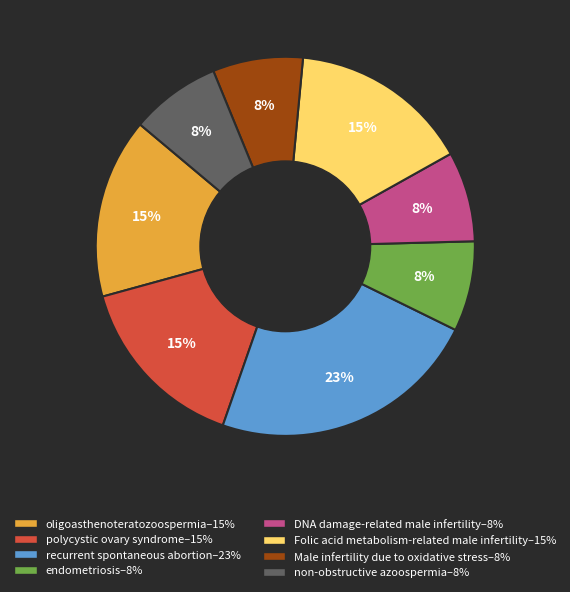

To the nearest percent, what is the difference between the largest and smallest slice percentages?

15%